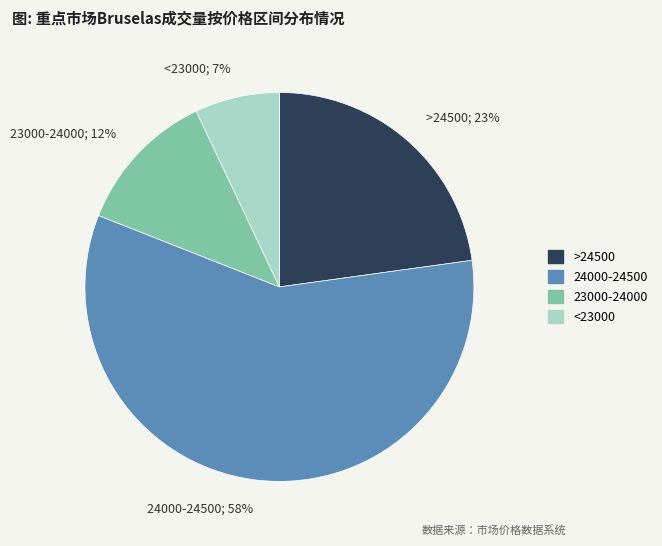

Is 24000-24500; 58% the majority of the pie?

Yes